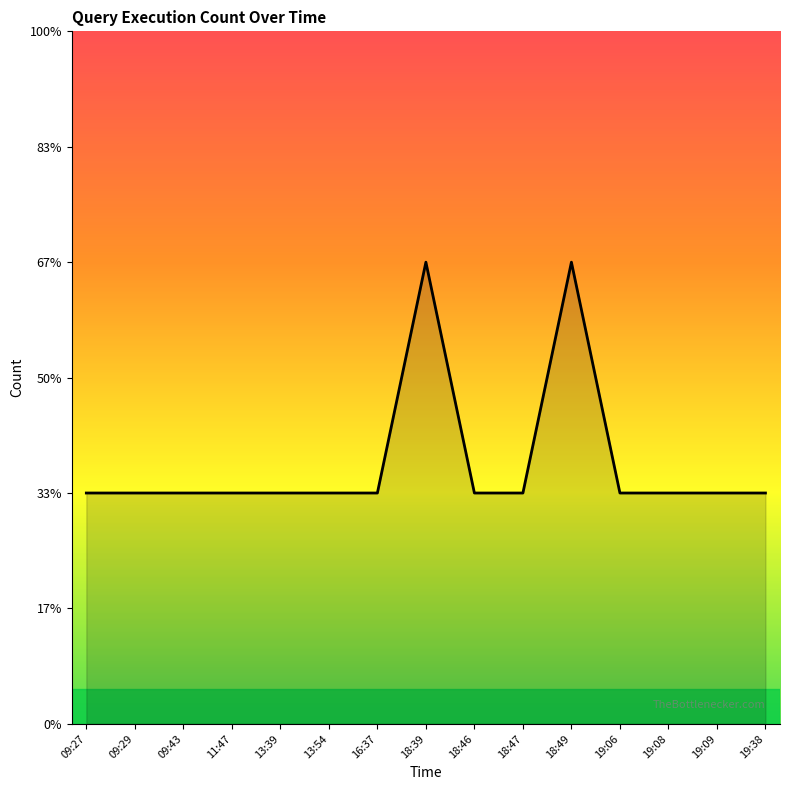

Does the chart display data point markers on the line(s)?

No